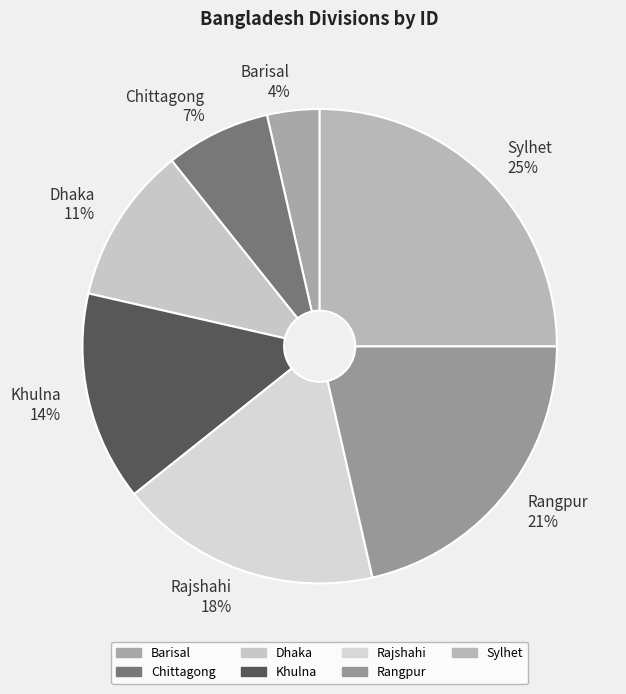

The Rajshahi slice represents 6% of the pie. True or false?

False